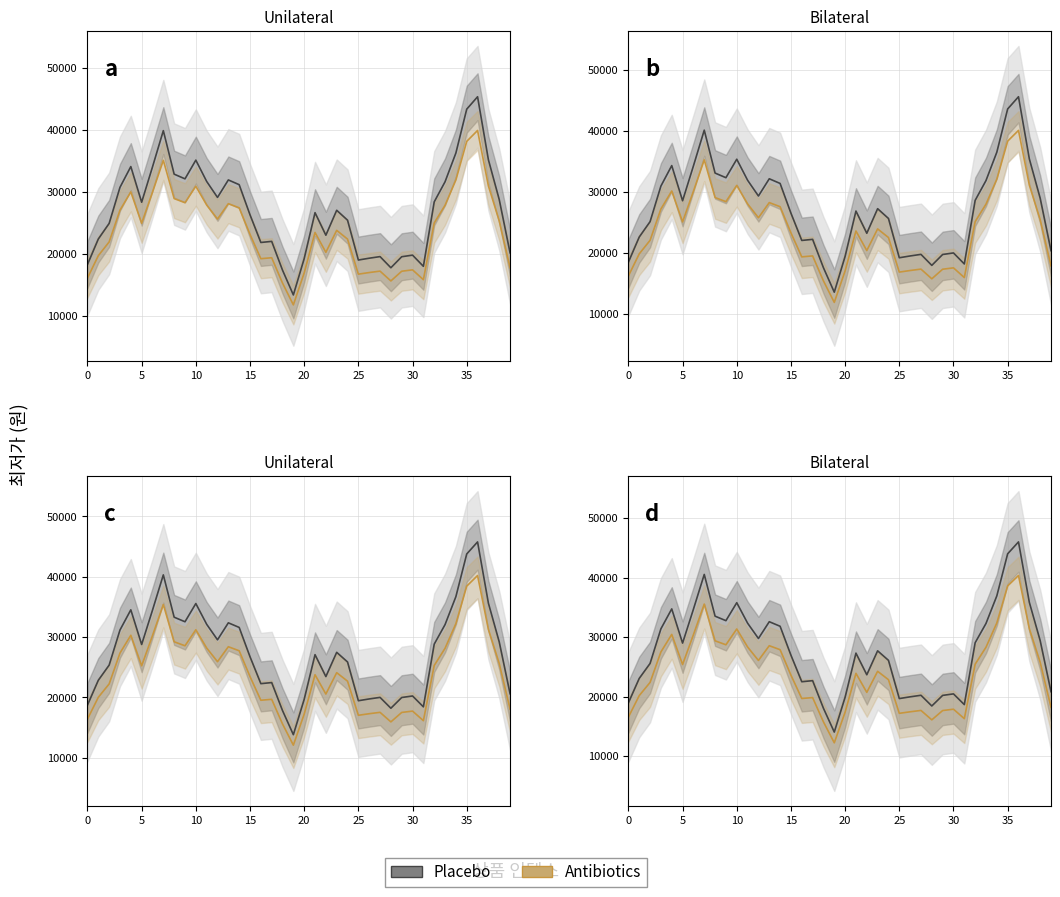

How many lines are shown in the chart?

2